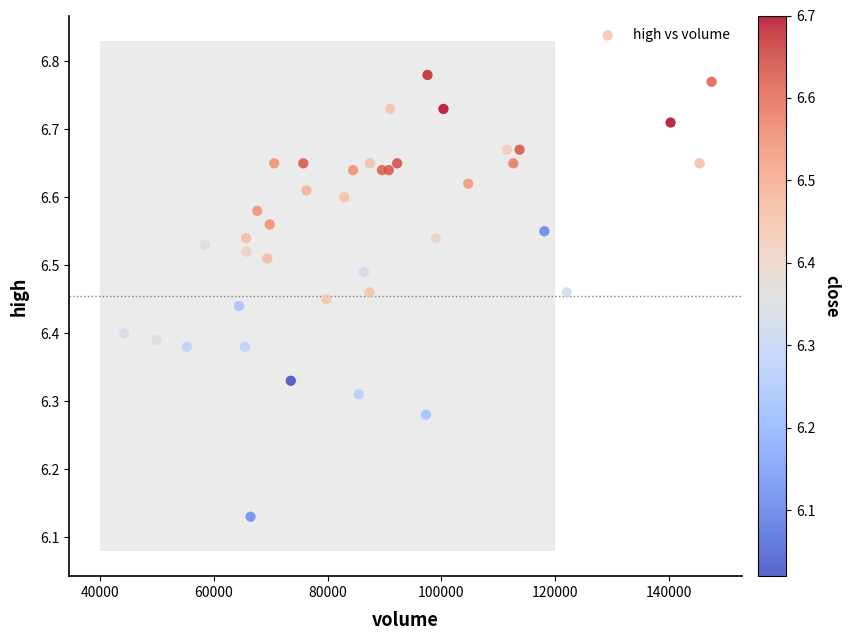

What is the range of X values (max minus min)?

103135.0